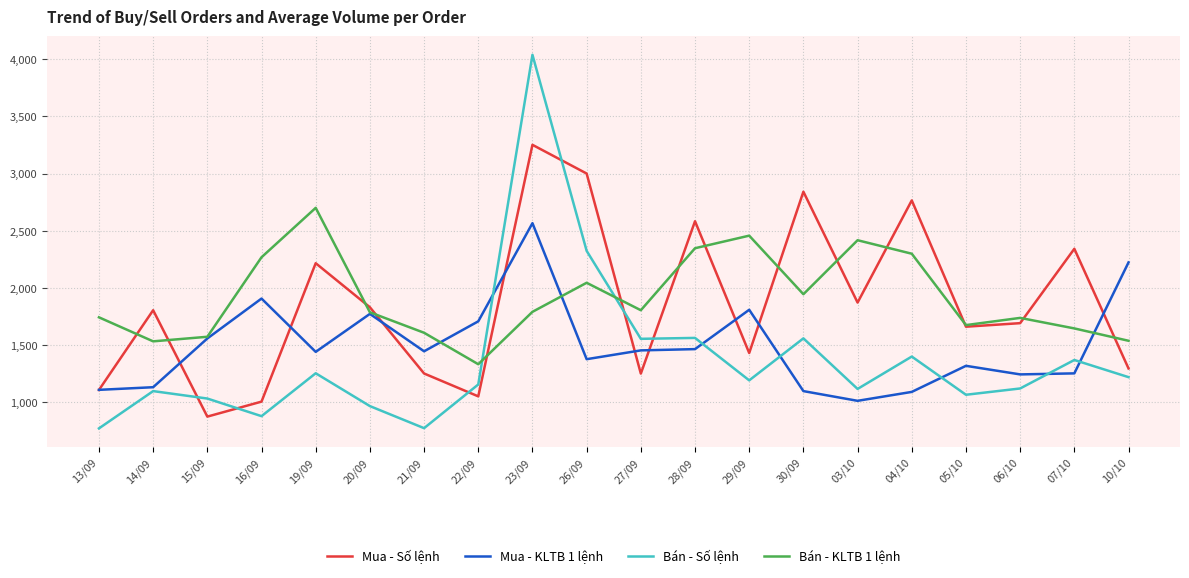

What is the smallest value displayed?

772